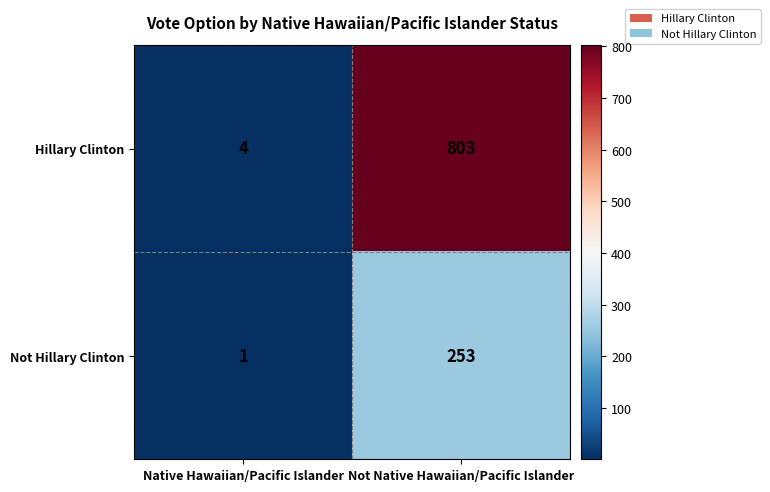

Rank the series by their maximum value, from lowest to highest.

Not Hillary Clinton, Hillary Clinton